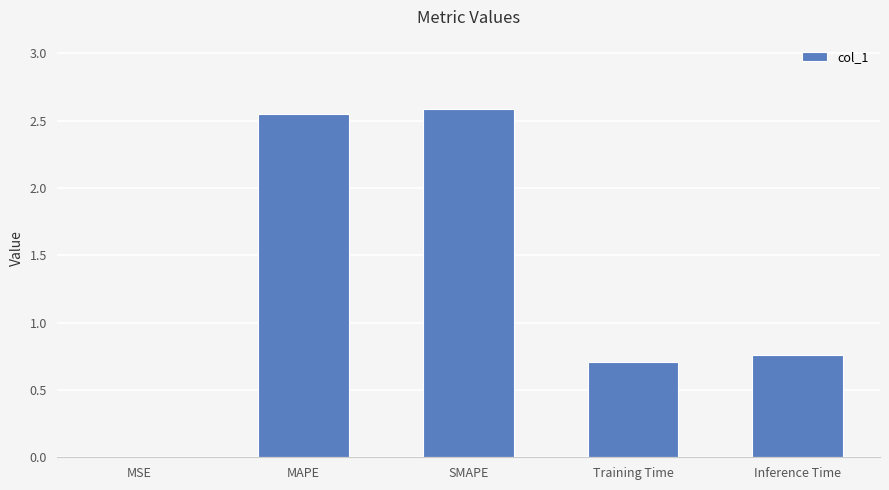

What is the difference between the values at Training Time and MSE?

0.7